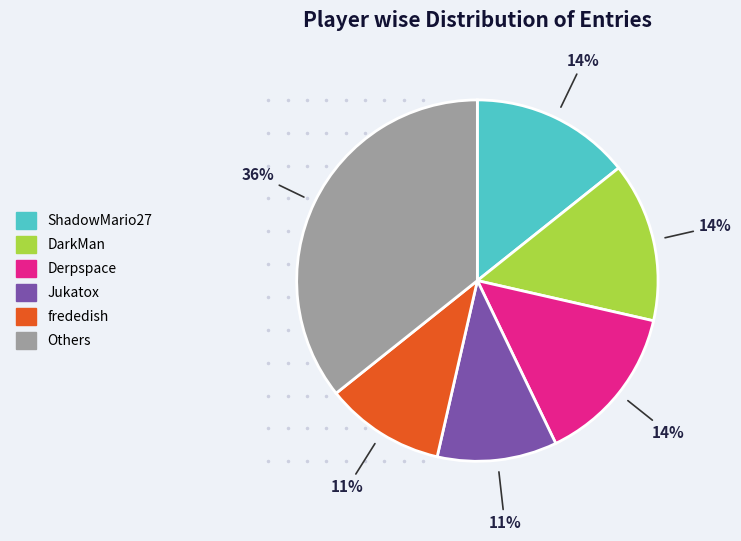

Is there a majority slice in this chart?

No